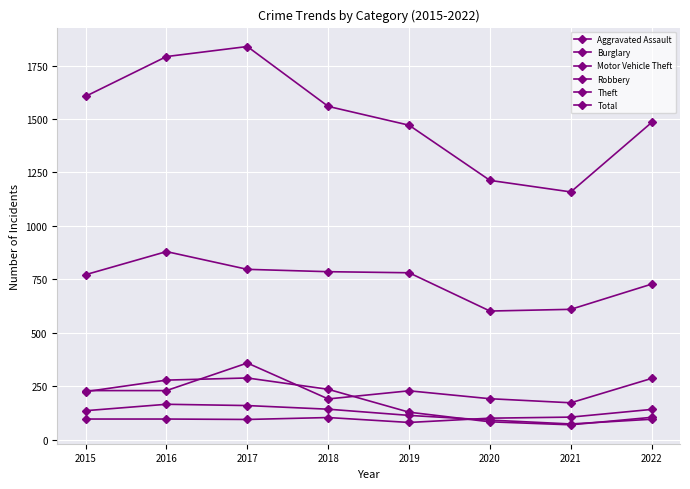

Count the number of data series in this chart.

6